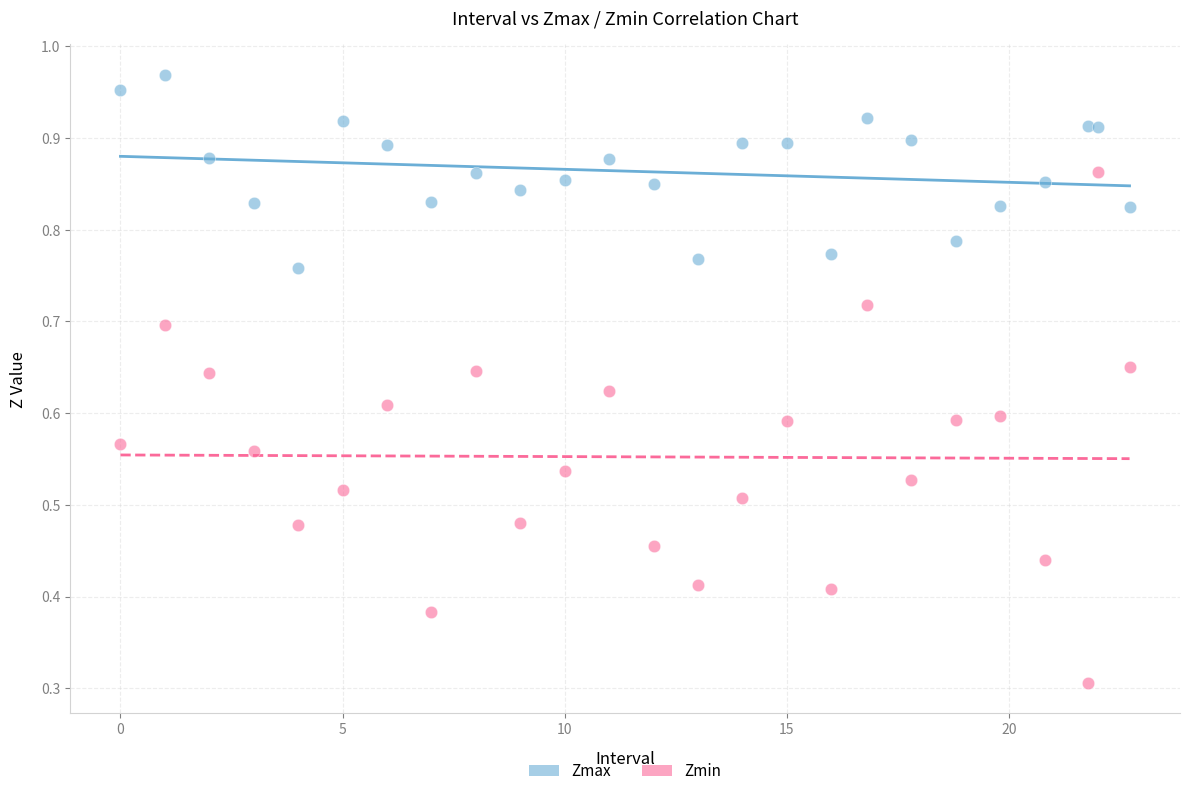

What is the X range (max minus min) for the scatter plot?

22.7